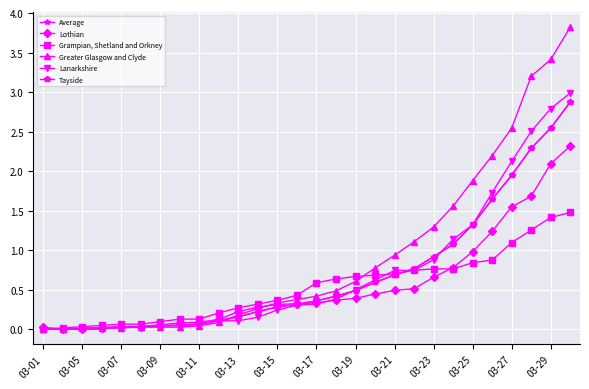

Does the chart have visible grid lines?

Yes